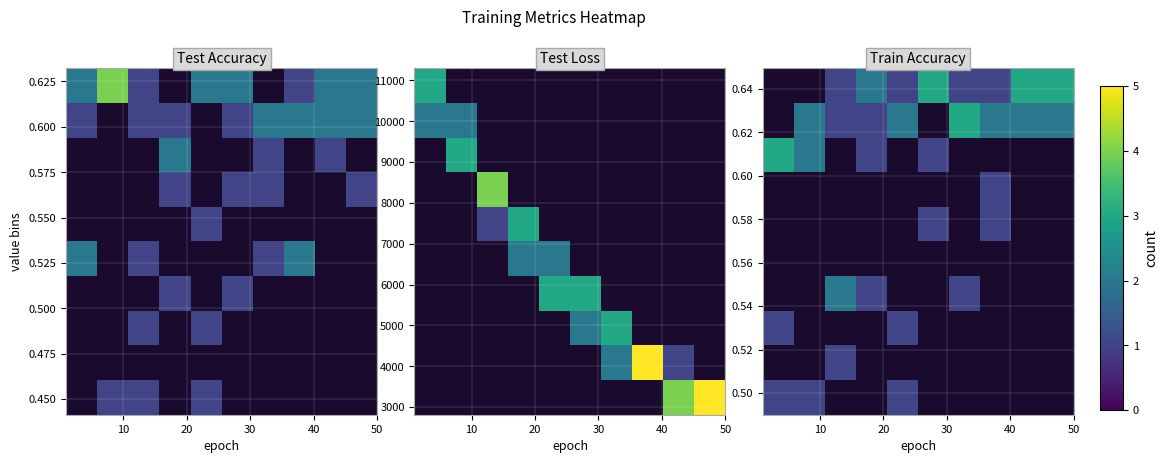

The row_1 series shows 0 at 8. True or false?

True